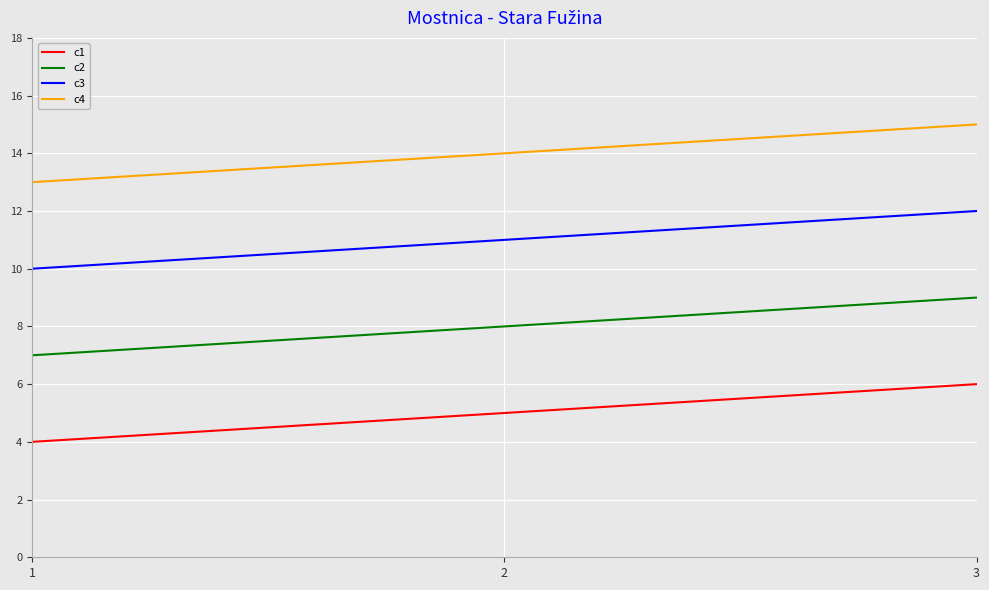

Does the chart display data point markers on the line(s)?

No